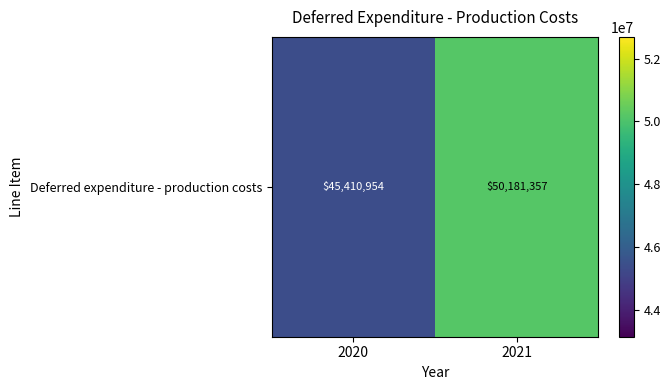

Which has a higher value, 2020 or 2021?

2021